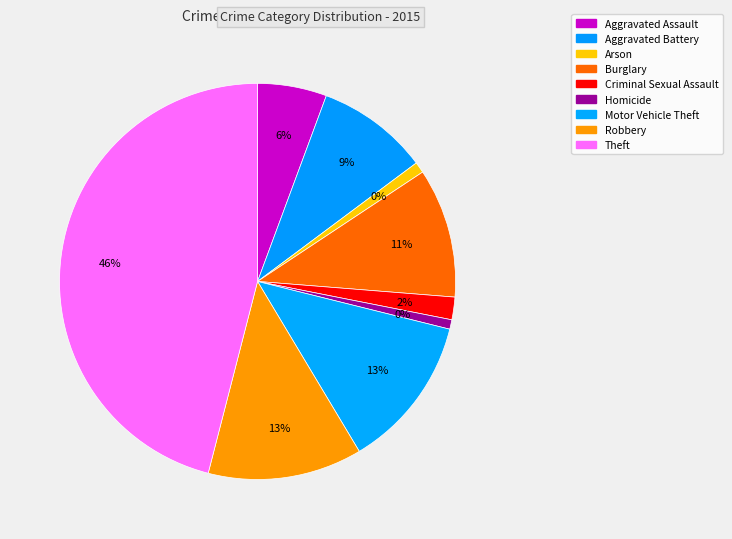

Is it true that Burglary is 11% of the pie?

True